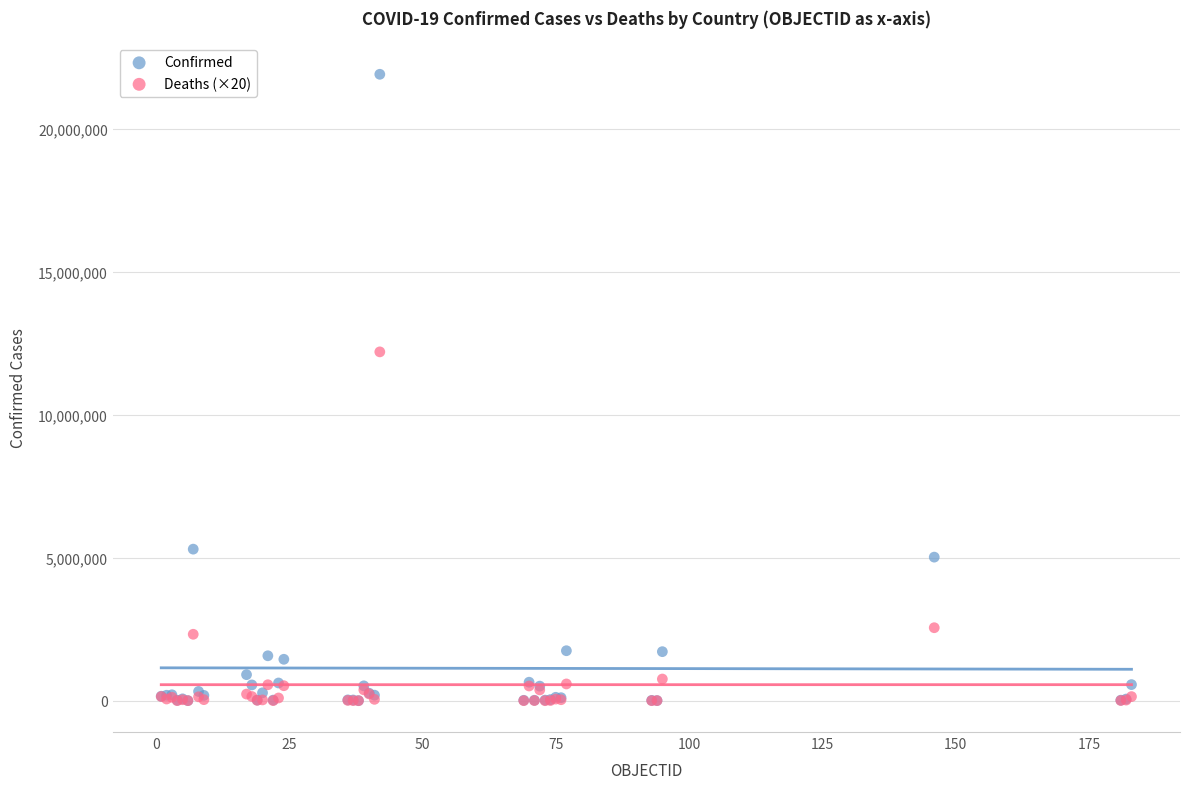

In the Confirmed series, what Y value is closest to 10955960?

5300985